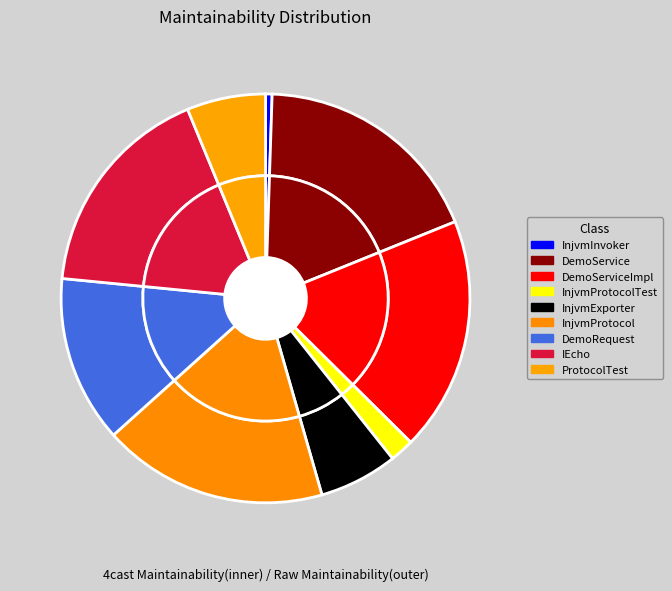

How many segments does this pie chart have?

9